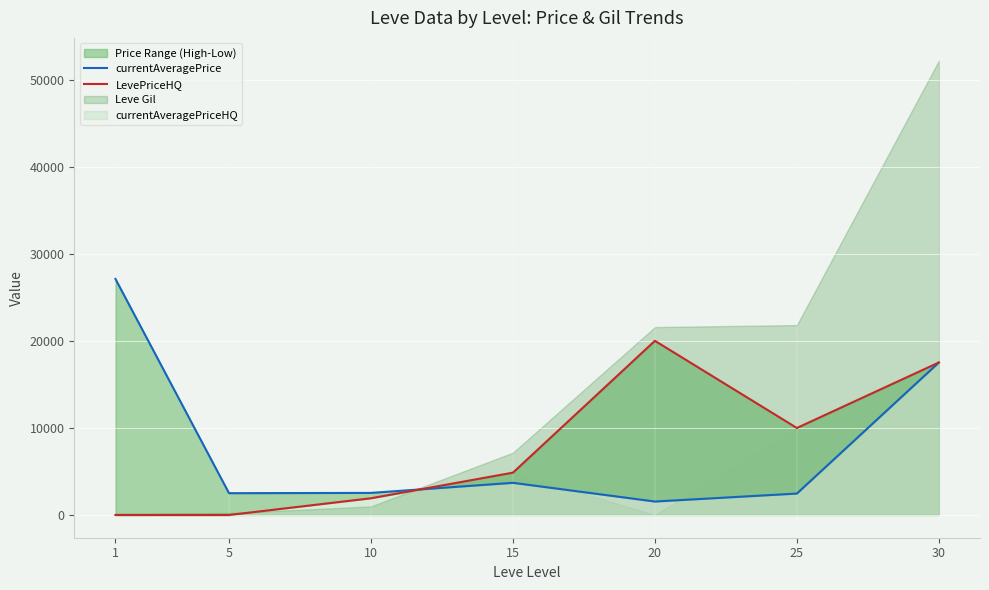

Rank the series by their maximum value, from highest to lowest.

currentAveragePrice, LevePriceHQ